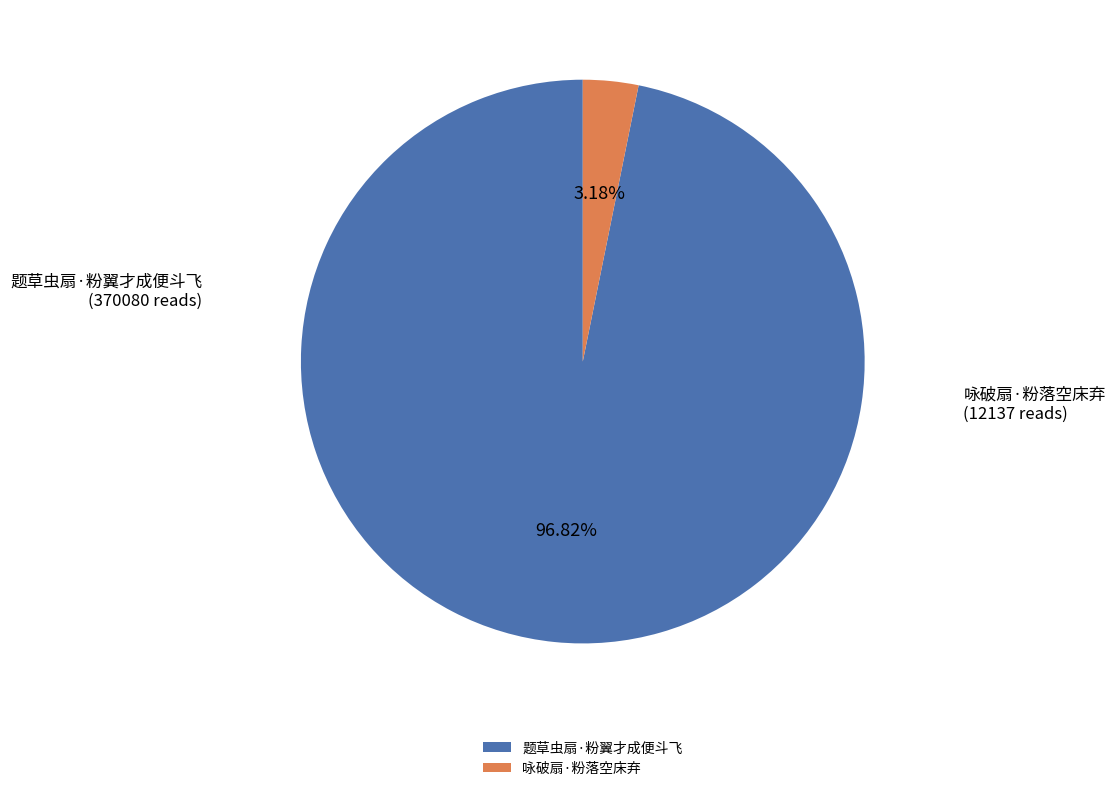

Combined, do 咏破扇·粉落空床弃 and 题草虫扇·粉翼才成便斗飞 account for over 50%?

Yes